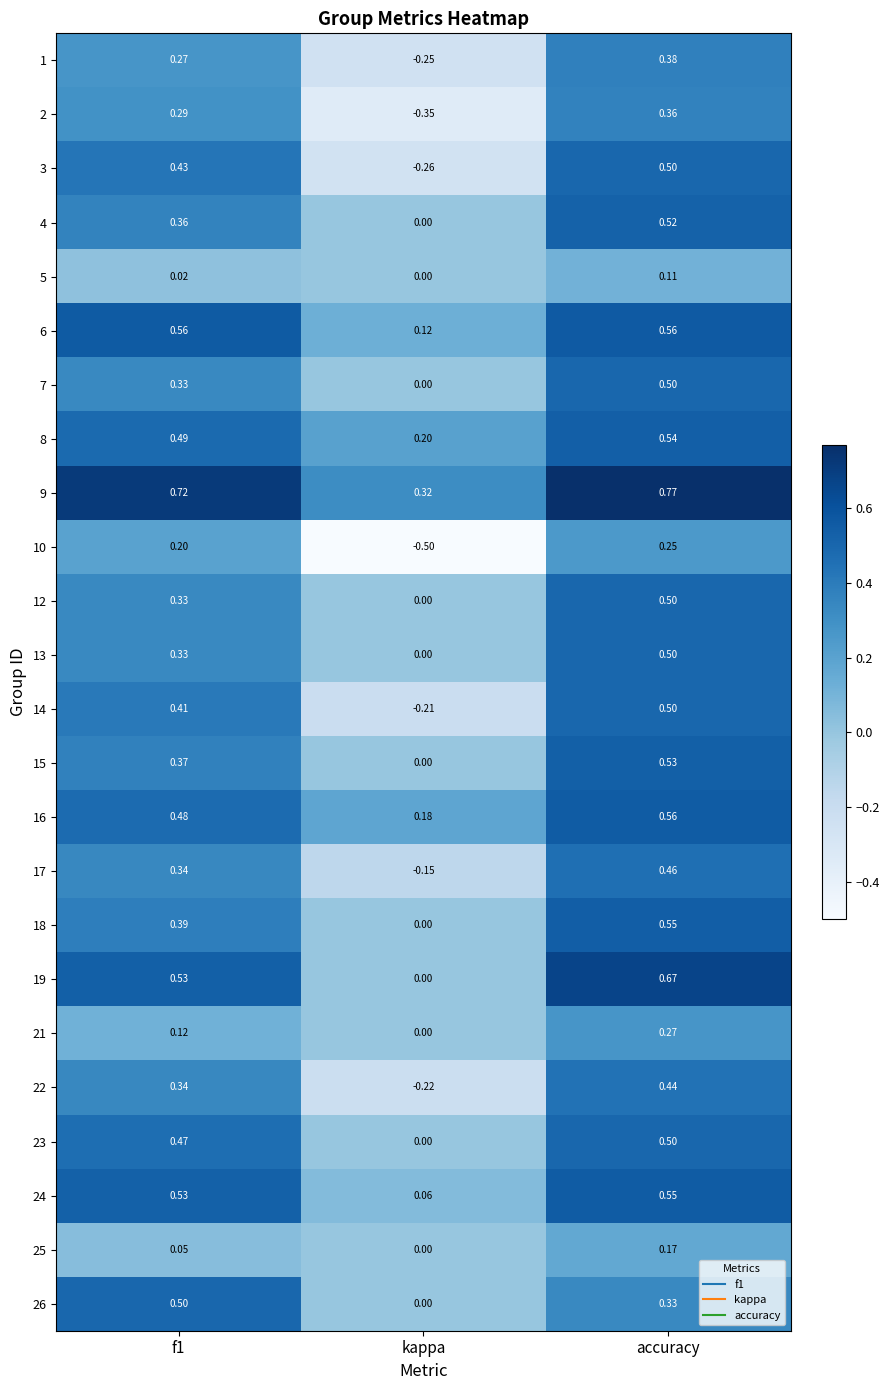

Which category has the highest value across all series?

accuracy